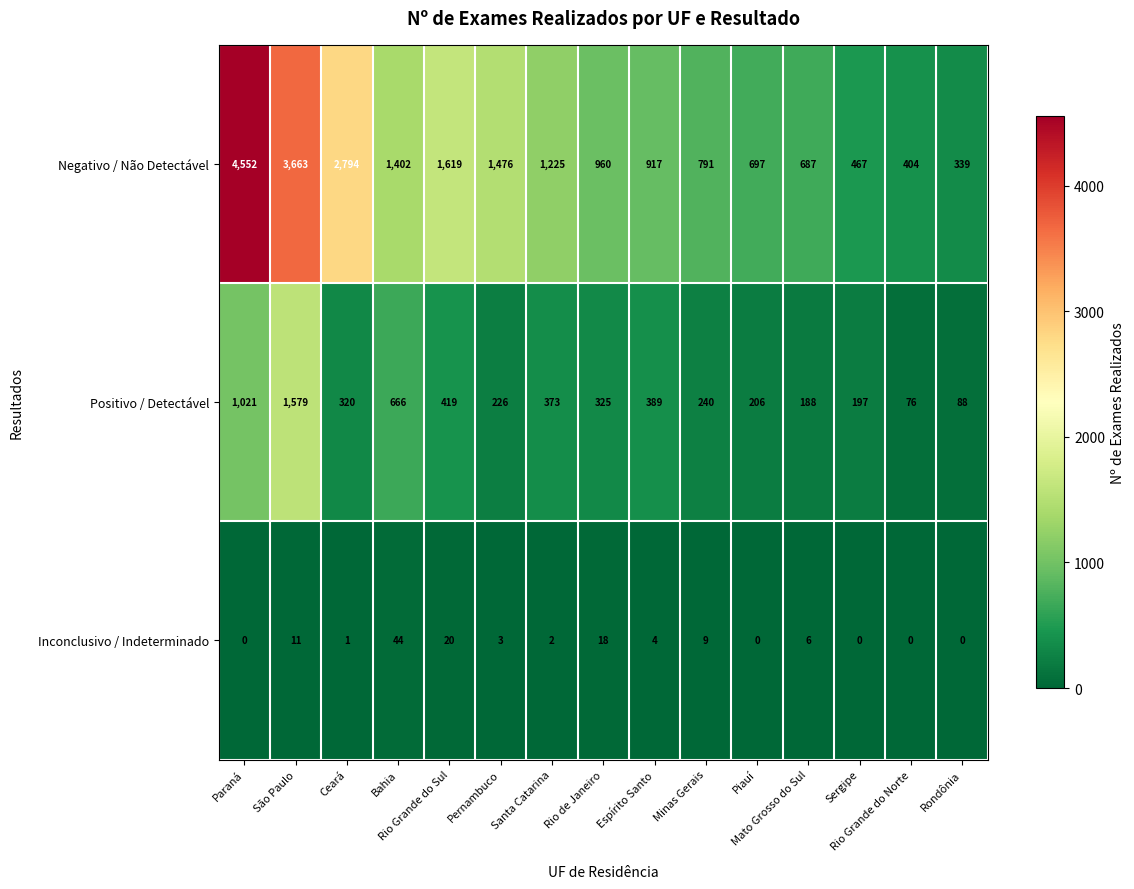

What is the maximum value shown in the chart?

4552